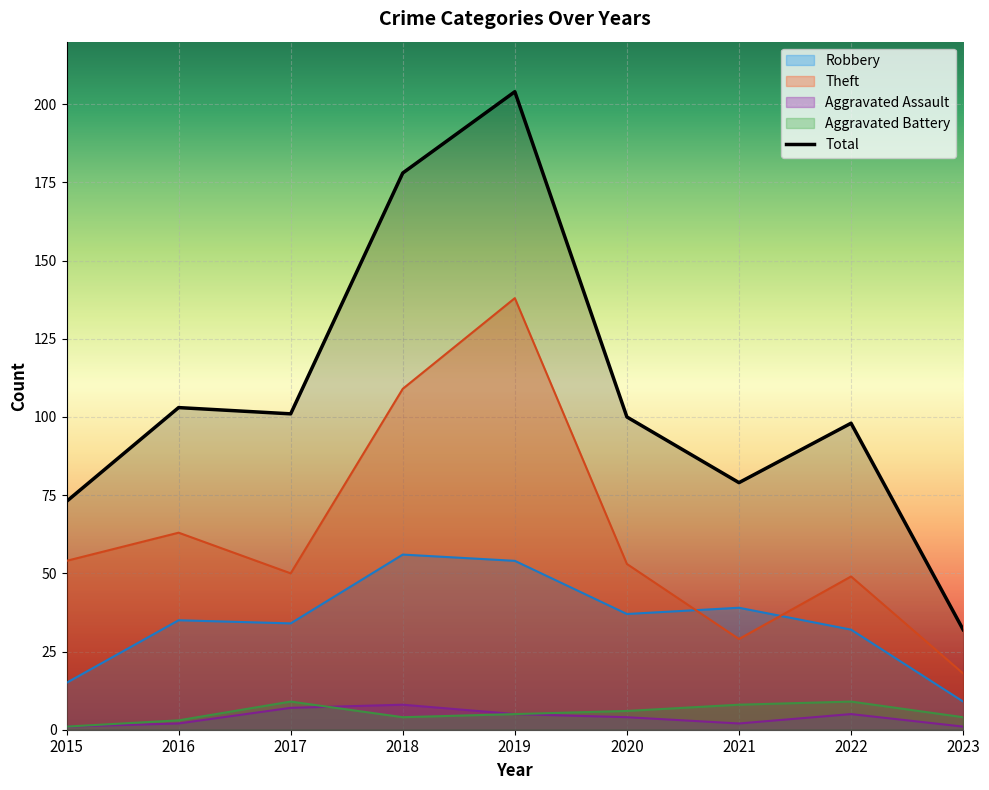

How many values in the Total series are below 100?

4